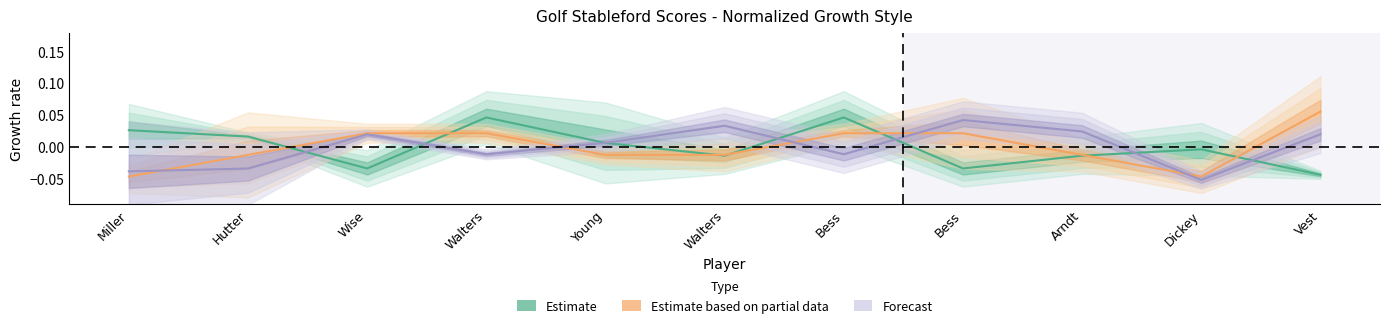

Which has a higher value, Arndt or Bess?

Bess